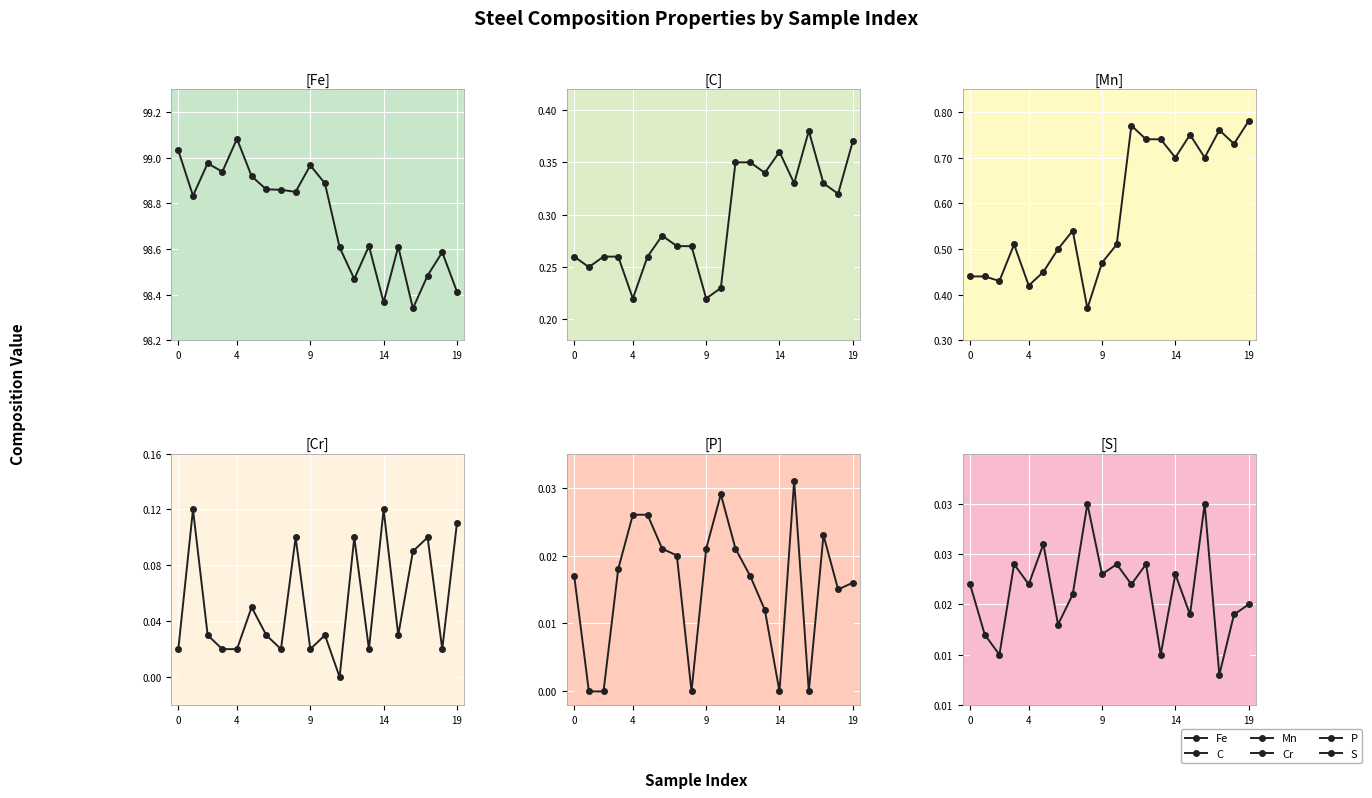

What is the value of the Fe point at the 6th from the left?

98.9